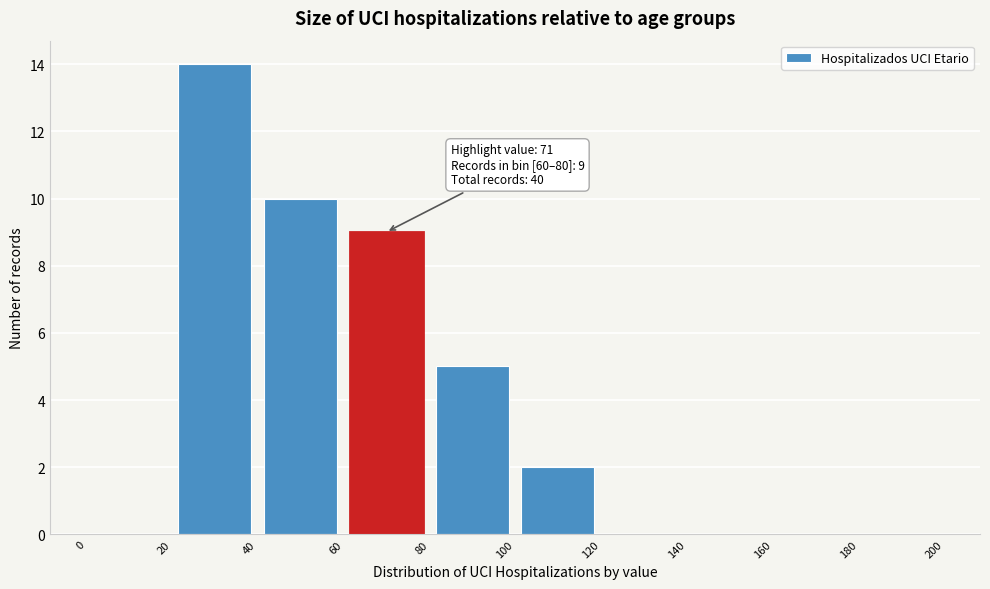

Which range on the x-axis has the tallest bar?

20 to 40